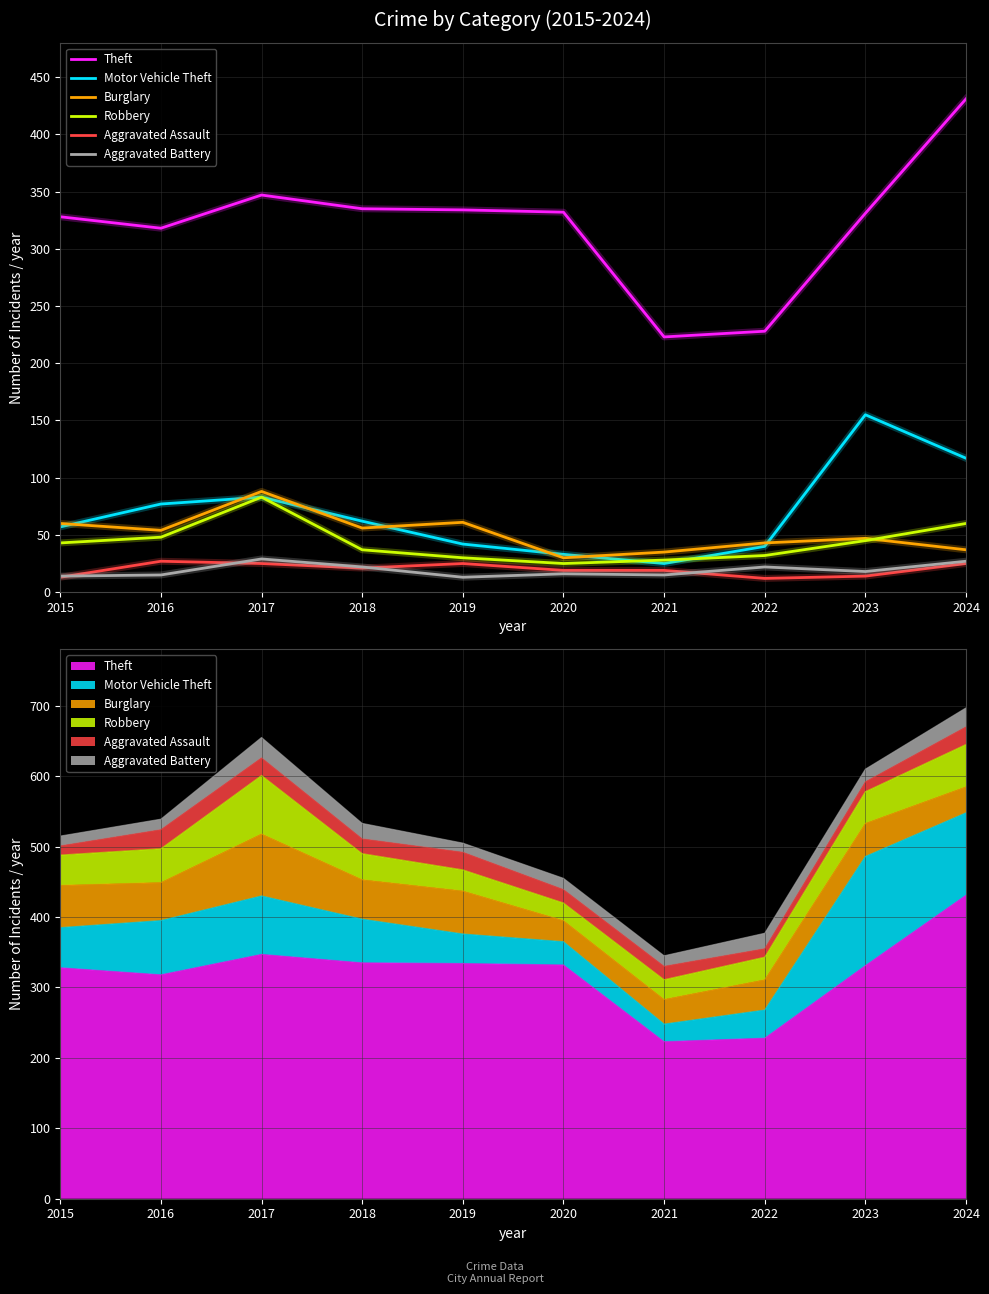

How many interior local peaks does the Robbery series have?

1